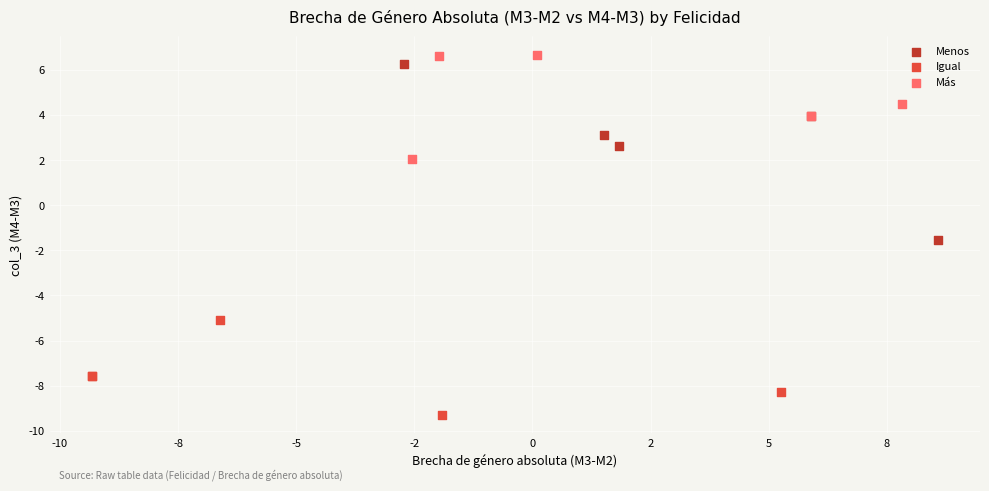

Which series reaches the maximum Y coordinate?

Más